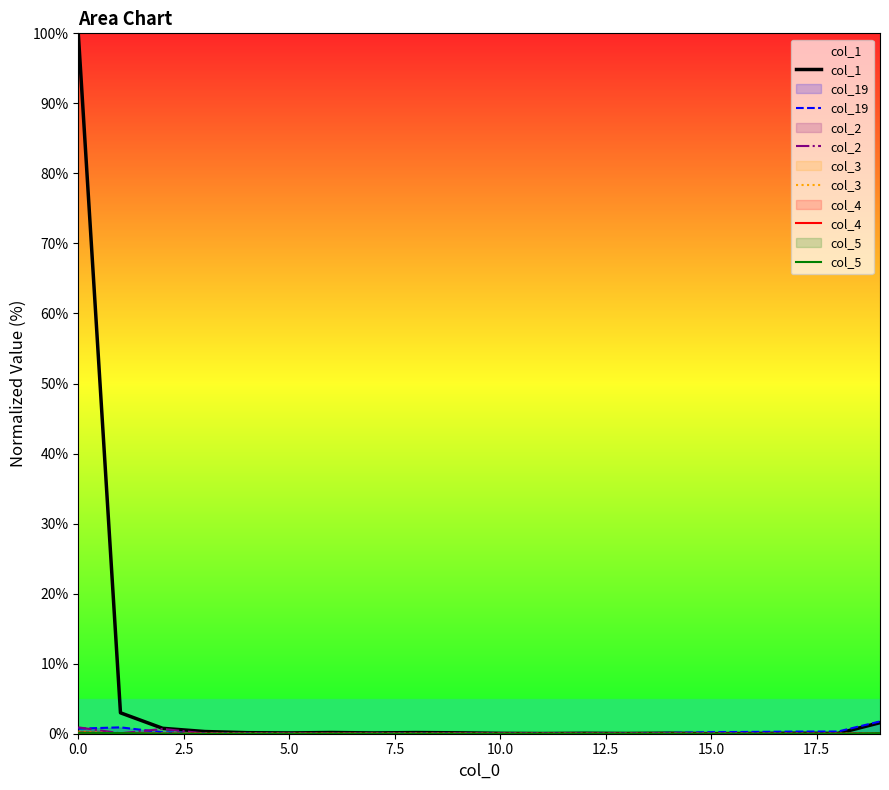

What is the label of the 5th point from the right?

15